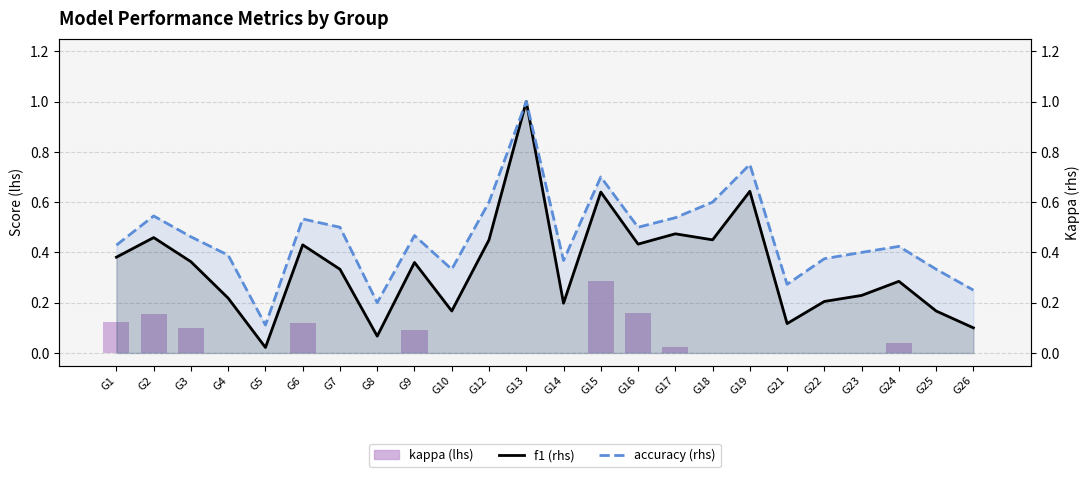

Does the chart contain any negative values?

No